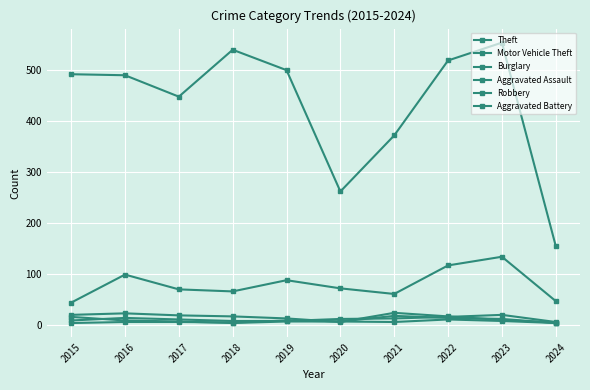

What is the sum of the Burglary values at 2021 and 2016?

45